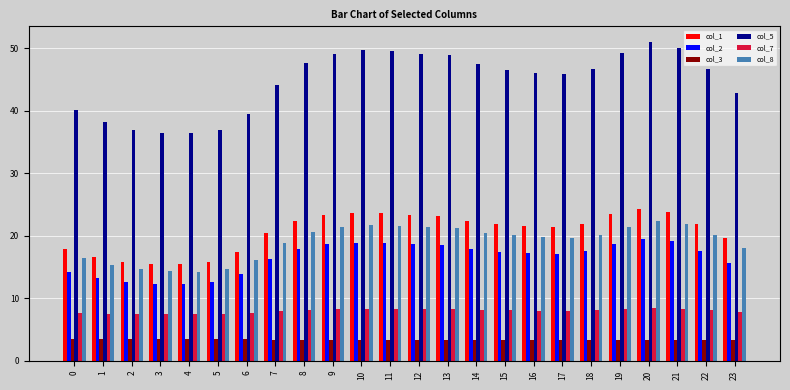

Is the value of col_3 at 5 greater than the value of col_7 at 11?

No